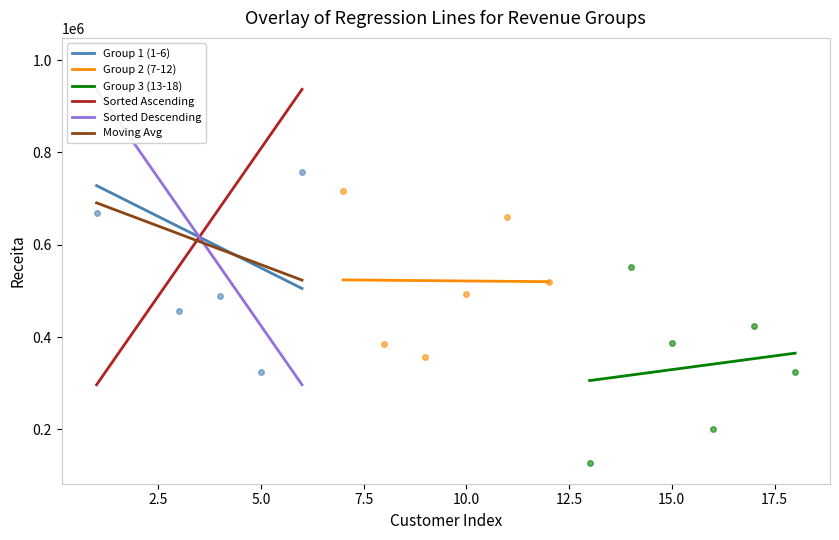

What is the maximum value for Moving Avg?

690794.6